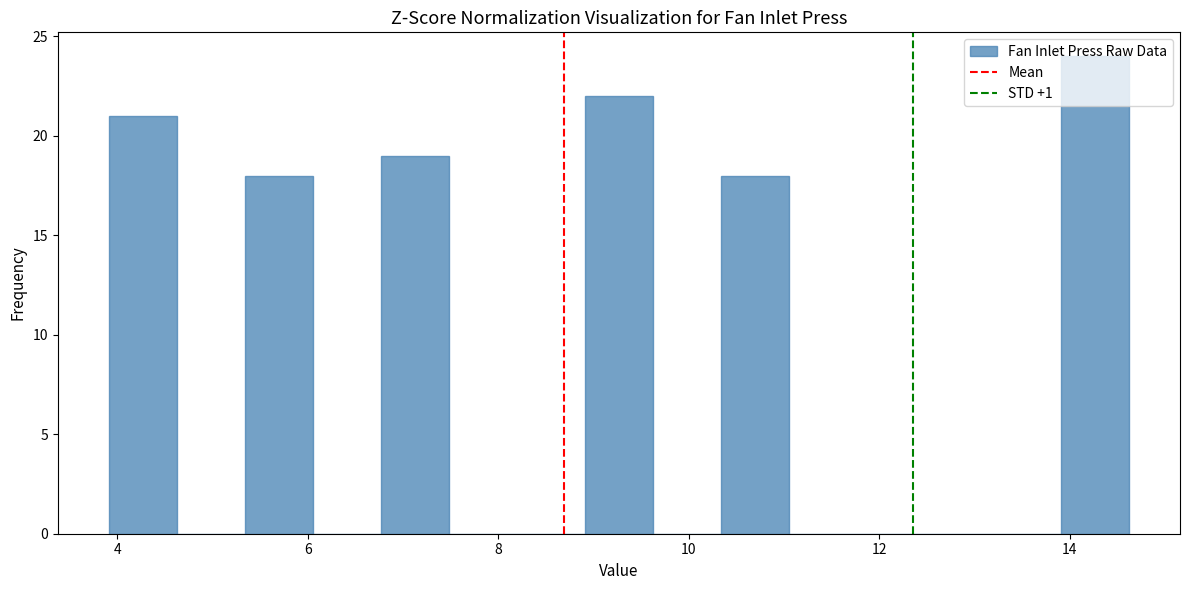

Read against the x-axis, roughly where is the centre of the tallest bar?

14.2